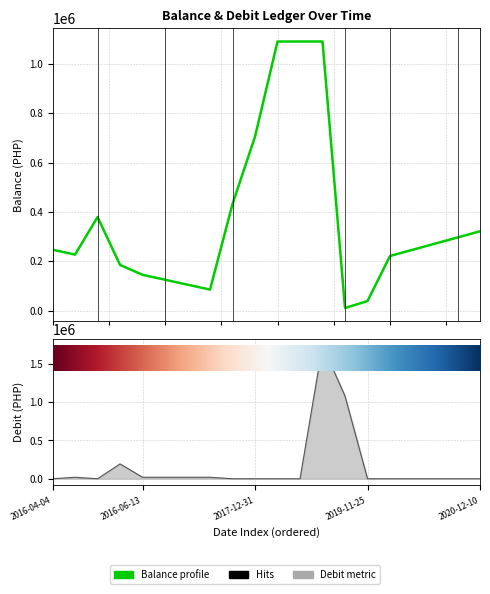

Where is Debit (line) nearest to the value 870000?

13